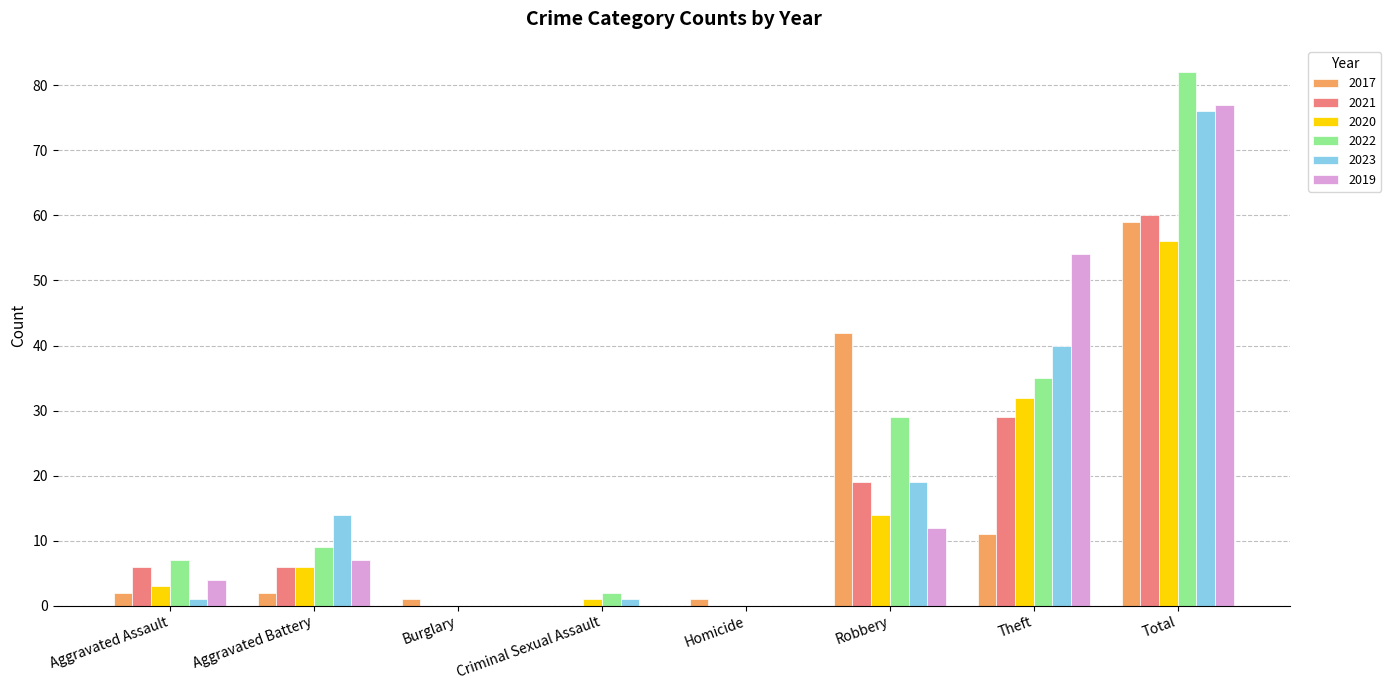

How many groups of bars are there?

8